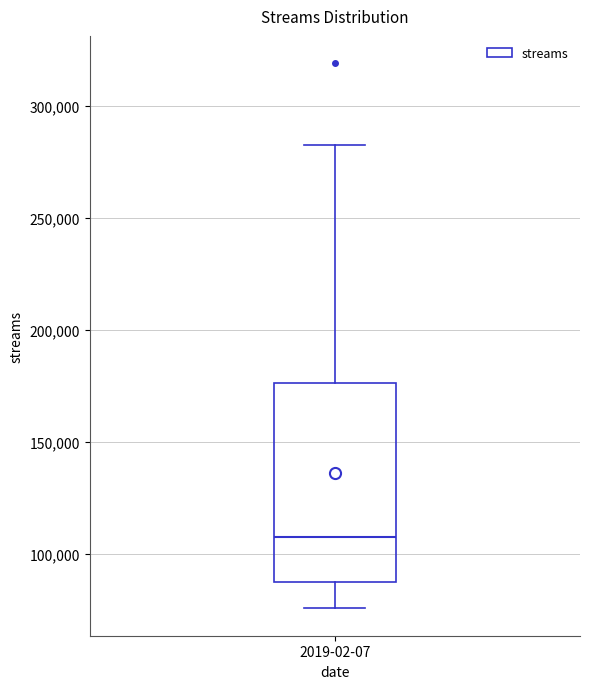

Transcribe this box plot: give where the median line is, the range the box spans, and where the two whiskers end, as read against the y-axis. The values are not printed on the chart, so give them approximately, as read against the axis.

median 110000, box 90000 to 175000, whiskers 75000 to 285000